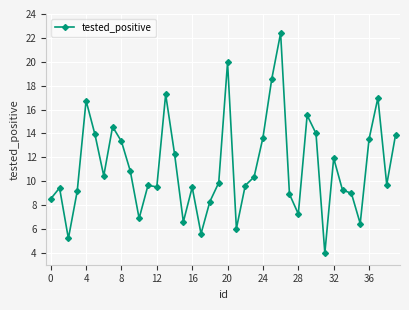

What is the difference between the maximum and minimum values?

18.4